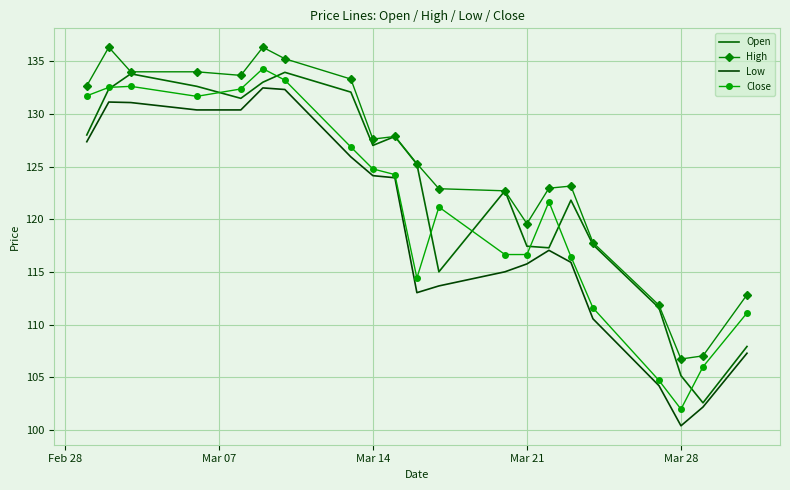

What is the lowest value of the High series?

106.8